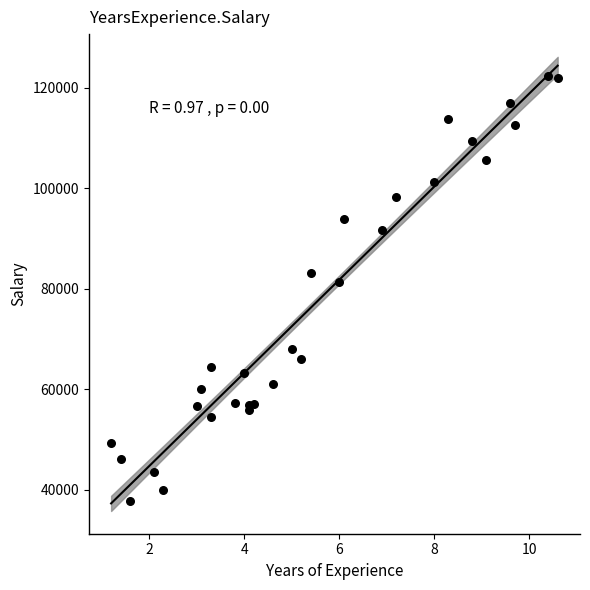

What Y value in the scatter plot is closest to 80062?

81364